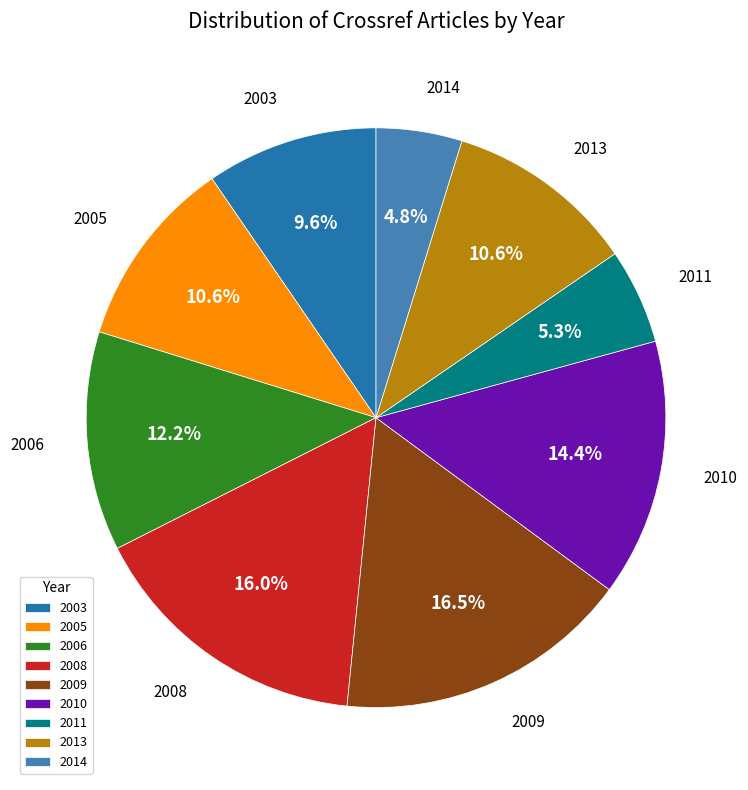

True or false: 2008 accounts for 6% of the total.

False